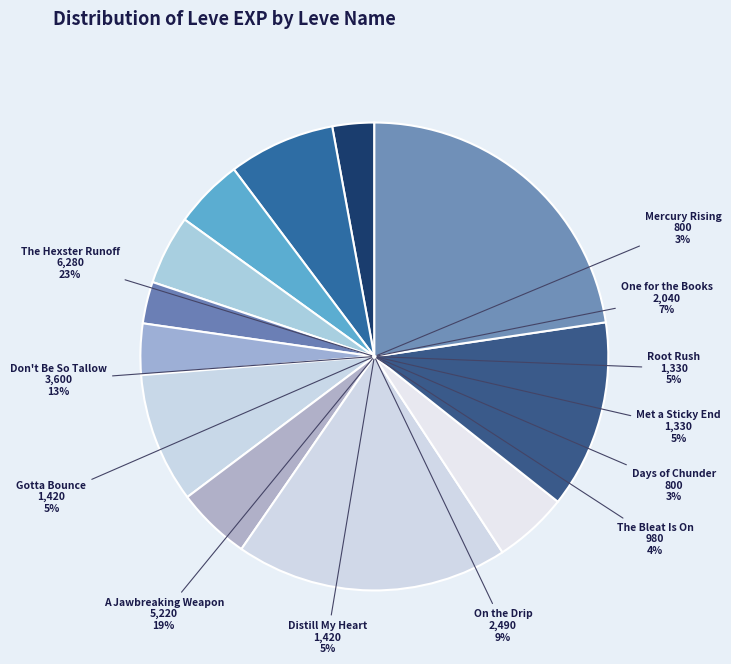

True or false: Days of Chunder accounts for 1% of the total.

False